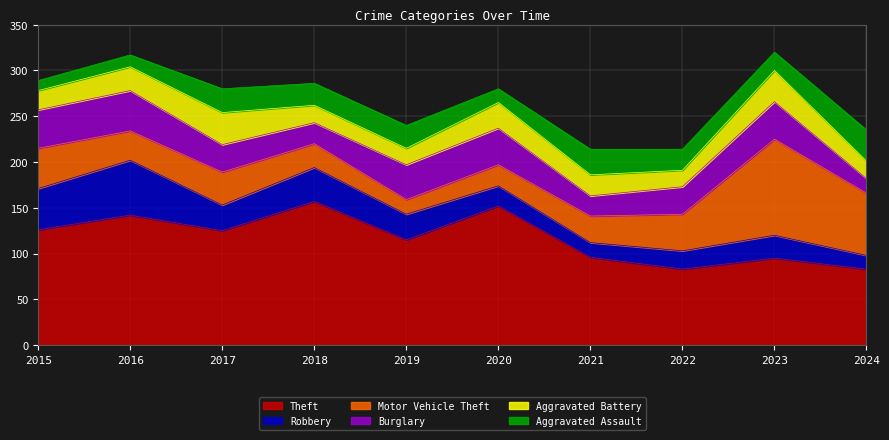

Reading left to right, extract all data points from this chart.

Theft: 2015=126	2016=142	2017=125	2018=157	2019=115	2020=152	2021=96	2022=83	2023=95	2024=83
Robbery: 2015=45	2016=60	2017=28	2018=37	2019=28	2020=22	2021=16	2022=20	2023=25	2024=15
Motor Vehicle Theft: 2015=44	2016=32	2017=36	2018=26	2019=16	2020=23	2021=29	2022=40	2023=105	2024=68
Burglary: 2015=42	2016=44	2017=30	2018=23	2019=38	2020=40	2021=22	2022=30	2023=41	2024=16
Aggravated Battery: 2015=21	2016=26	2017=35	2018=19	2019=18	2020=28	2021=23	2022=18	2023=34	2024=19
Aggravated Assault: 2015=11	2016=13	2017=26	2018=24	2019=25	2020=15	2021=28	2022=23	2023=20	2024=34